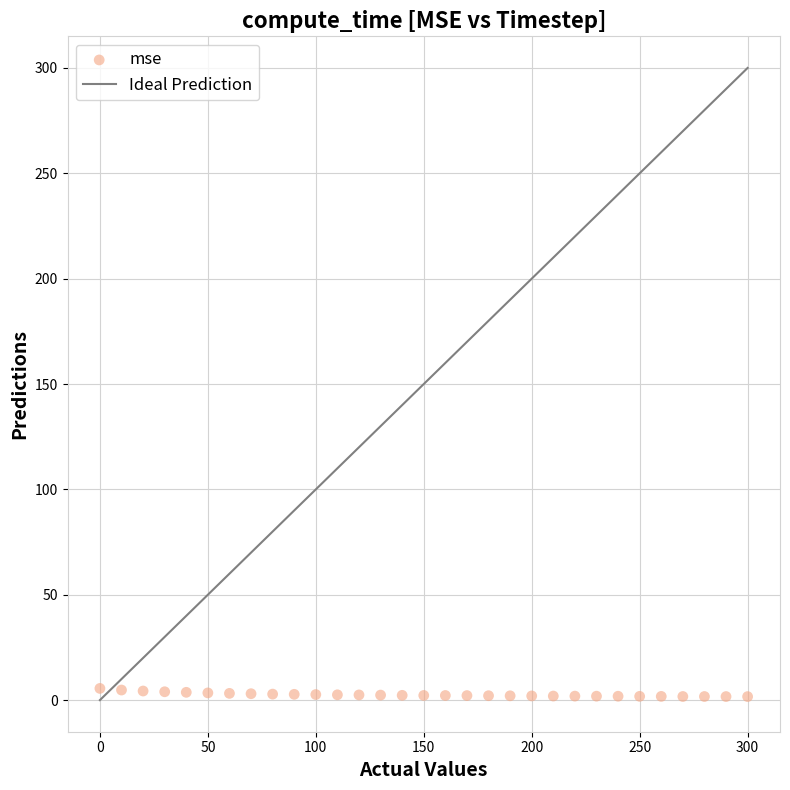

What is the range of Y values (max minus min)?

3.9